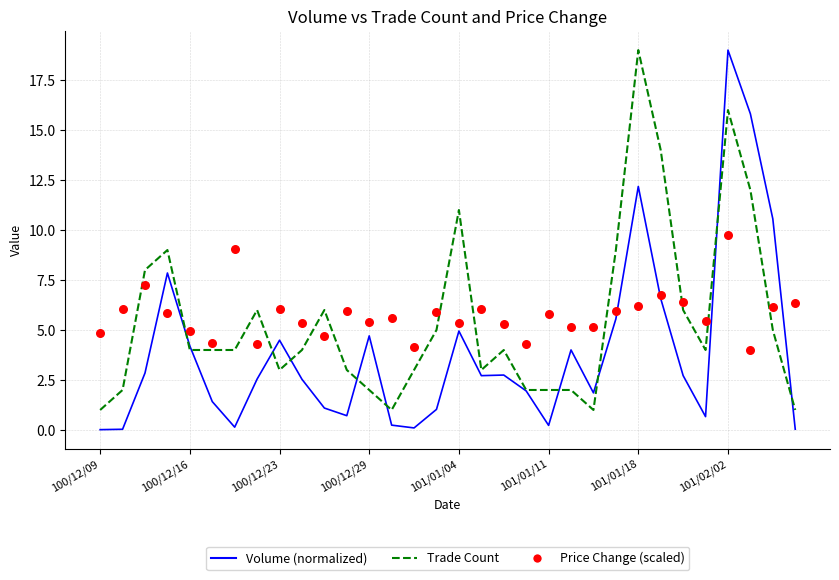

Which series contains the lowest Y value?

Volume (normalized)